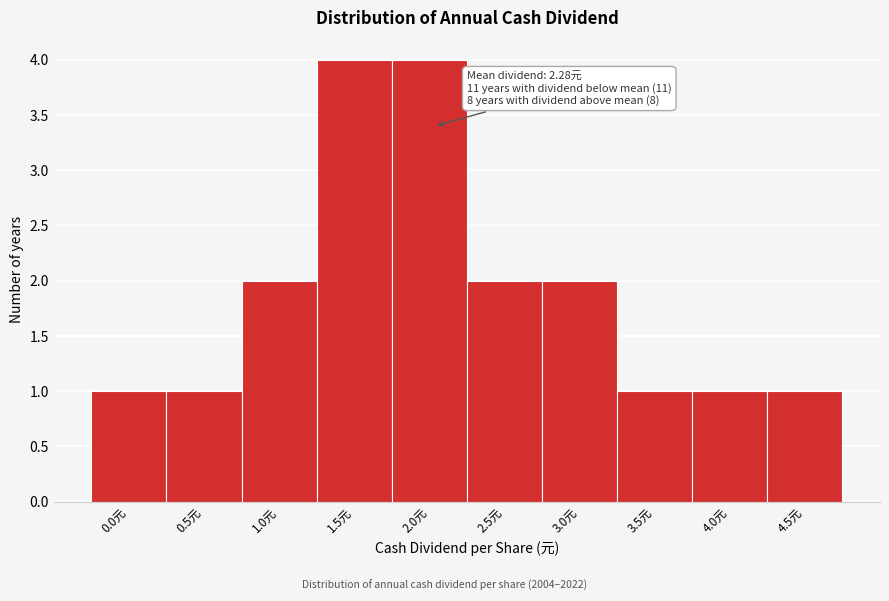

Reading left to right, list all the values displayed in this chart.

1	1	2	4	4	2	2	1	1	1